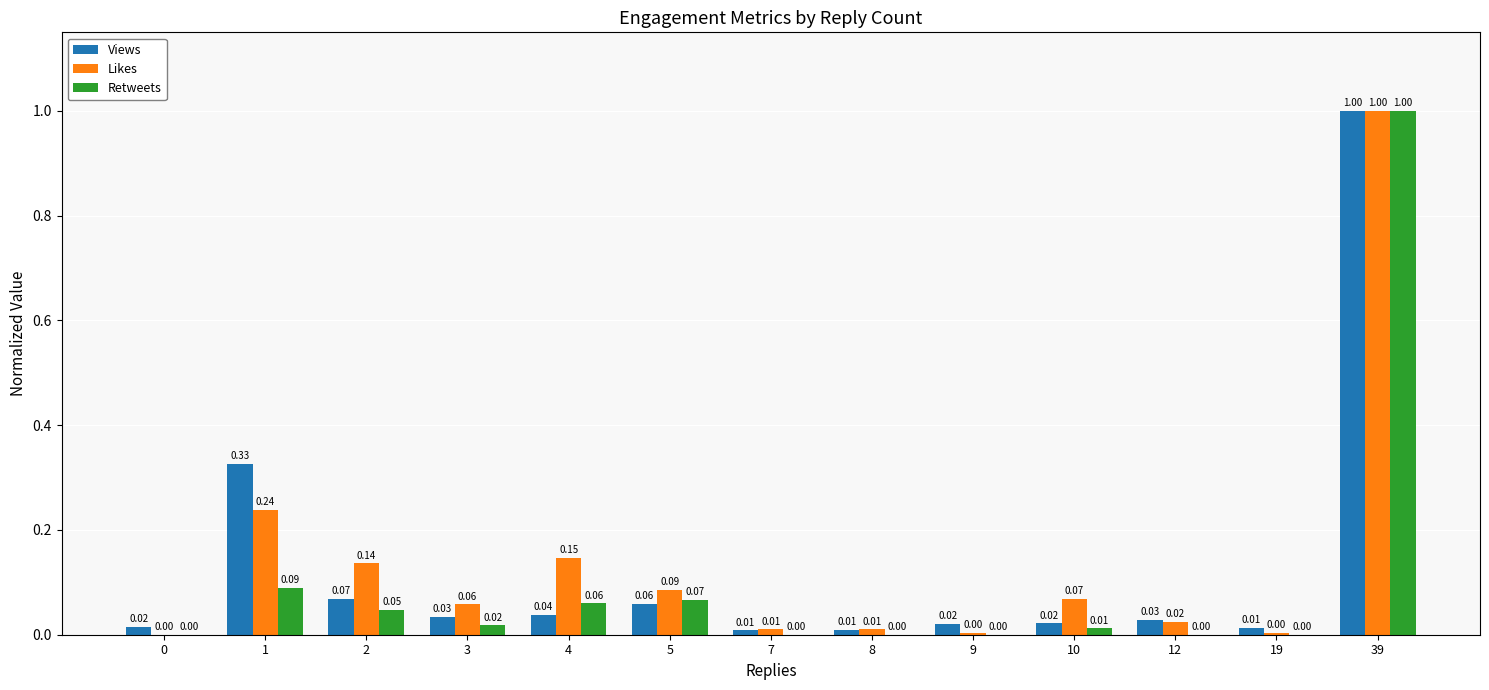

How many groups of bars are there?

13